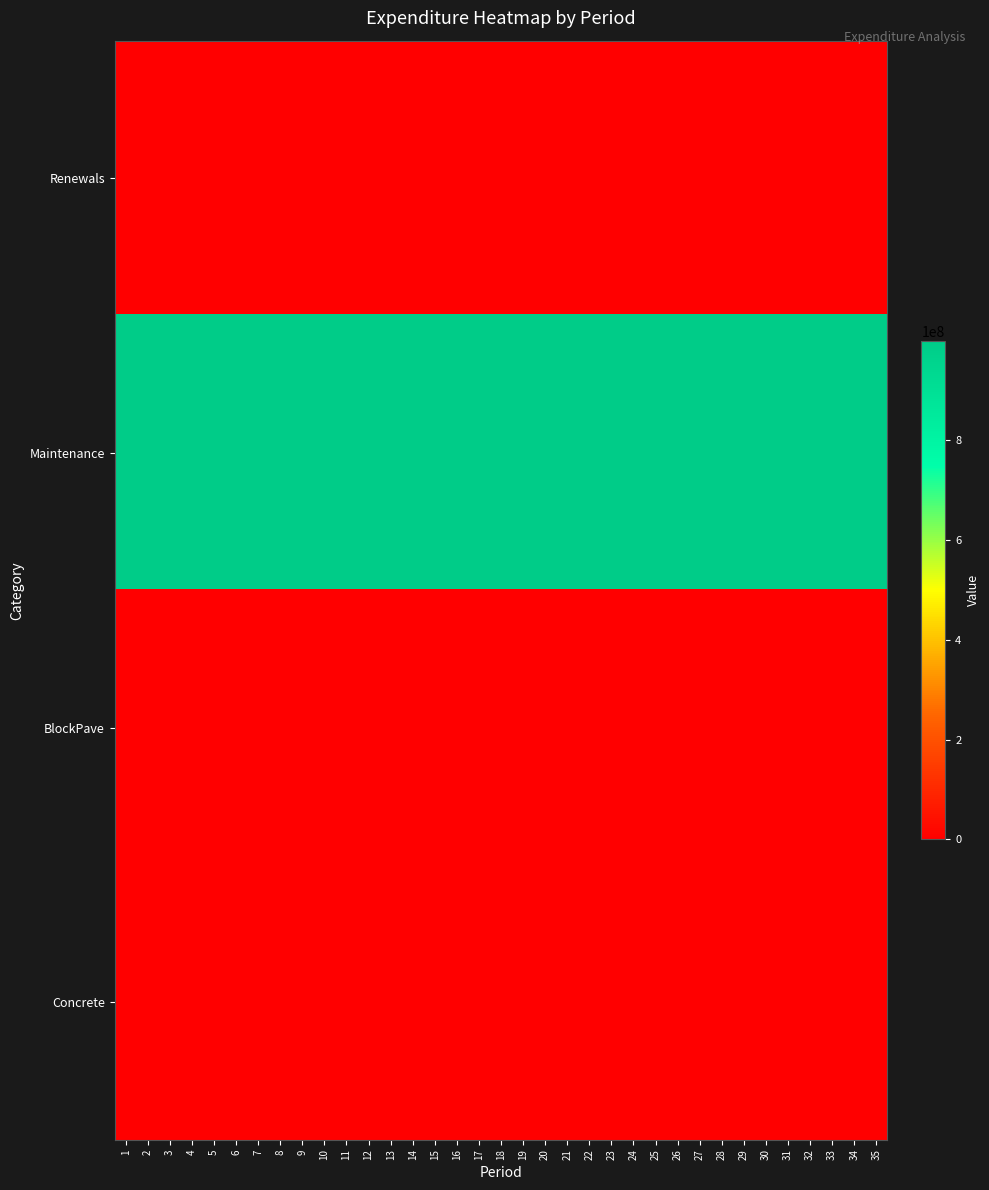

Rank the series at 1 from highest to lowest value.

Maintenance, Renewals, BlockPave, Concrete